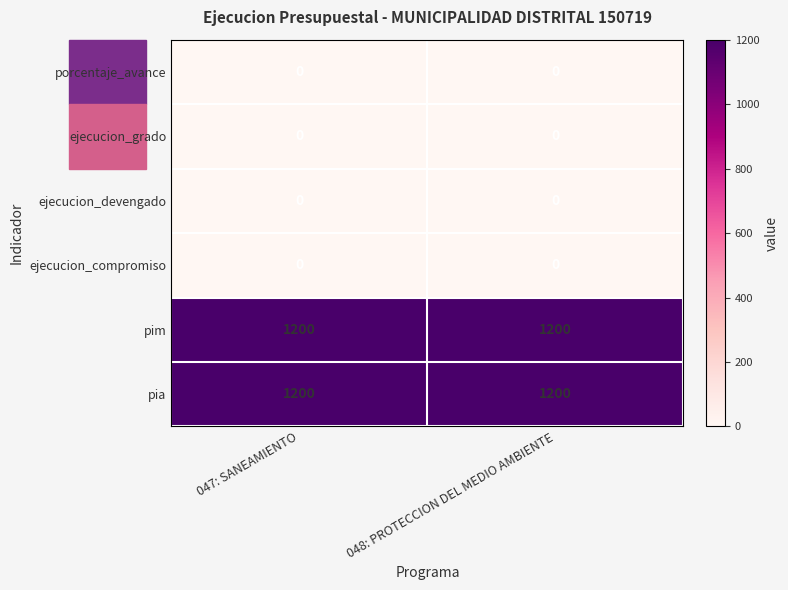

What is the spread (max minus min) of values at 048: PROTECCION DEL MEDIO AMBIENTE?

1200